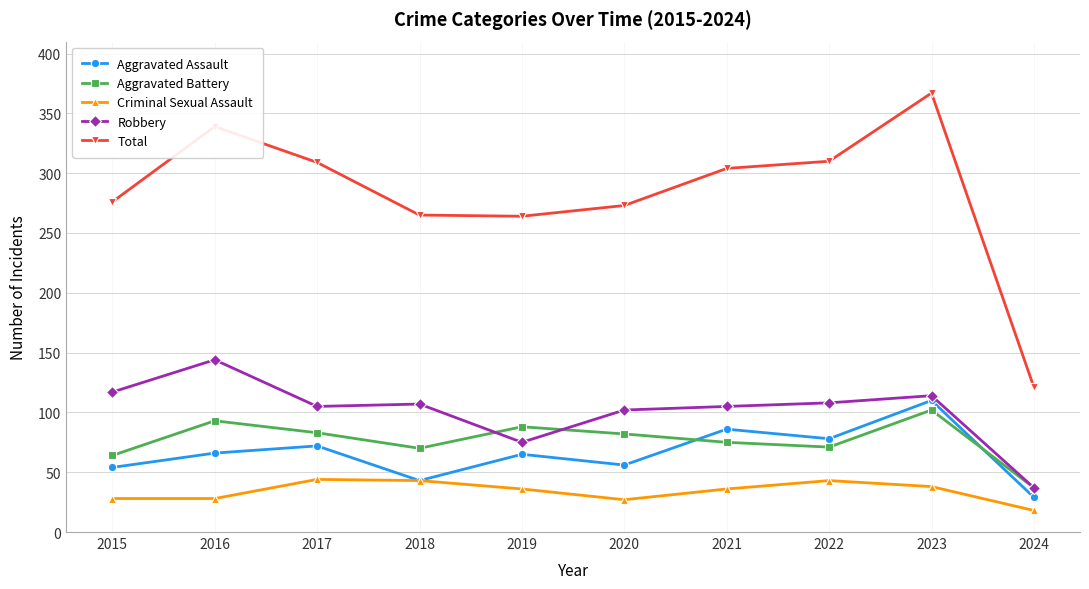

True or false: Aggravated Assault has more than 2 interior local peaks.

True